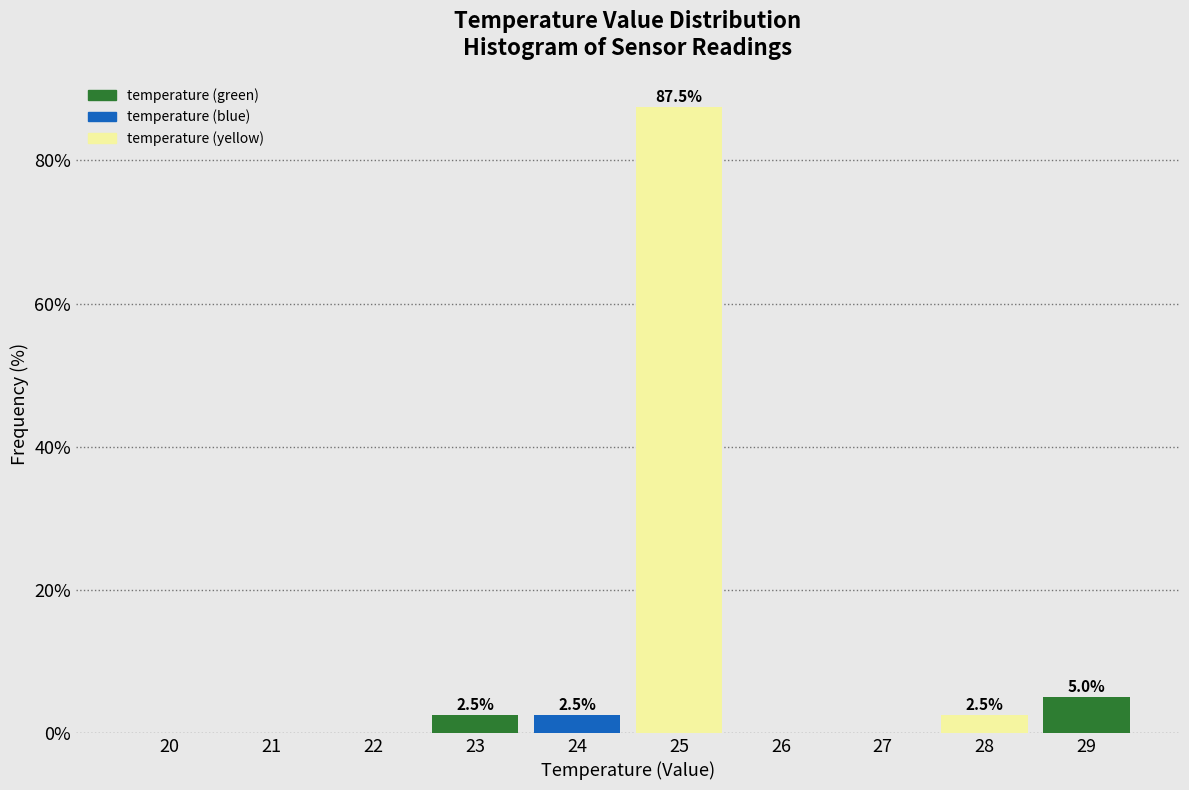

Reading right to left, extract all data points from this chart.

29=5.0	28=2.5	27=0.0	26=0.0	25=87.5	24=2.5	23=2.5	22=0.0	21=0.0	20=0.0